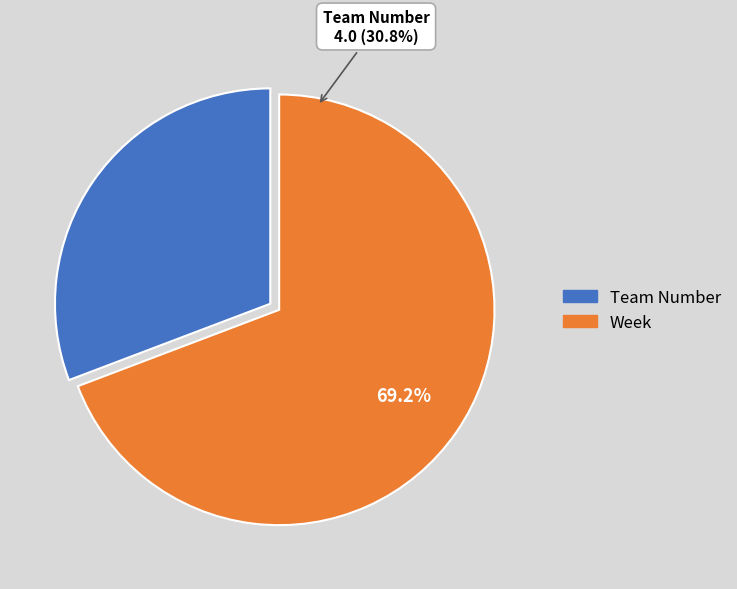

True or false: Week accounts for 69% of the total.

True